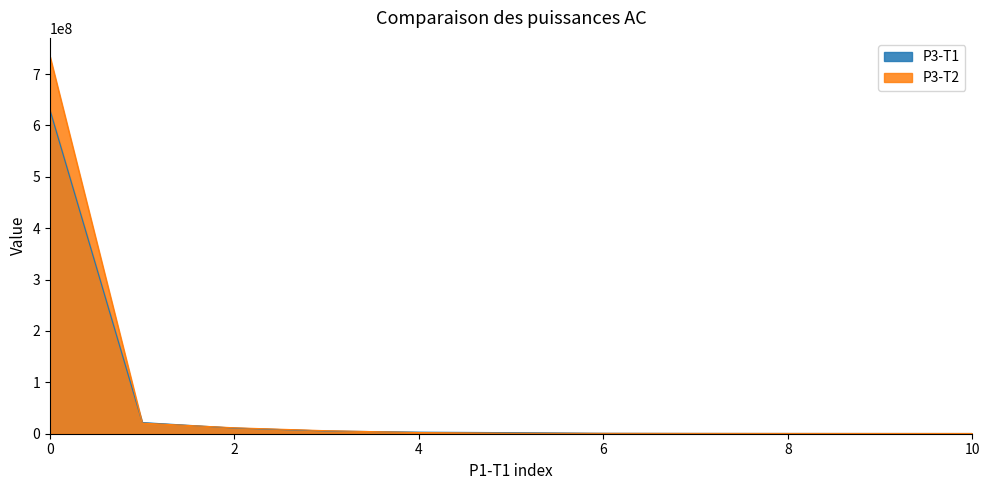

Which category has the lowest value across all series?

10